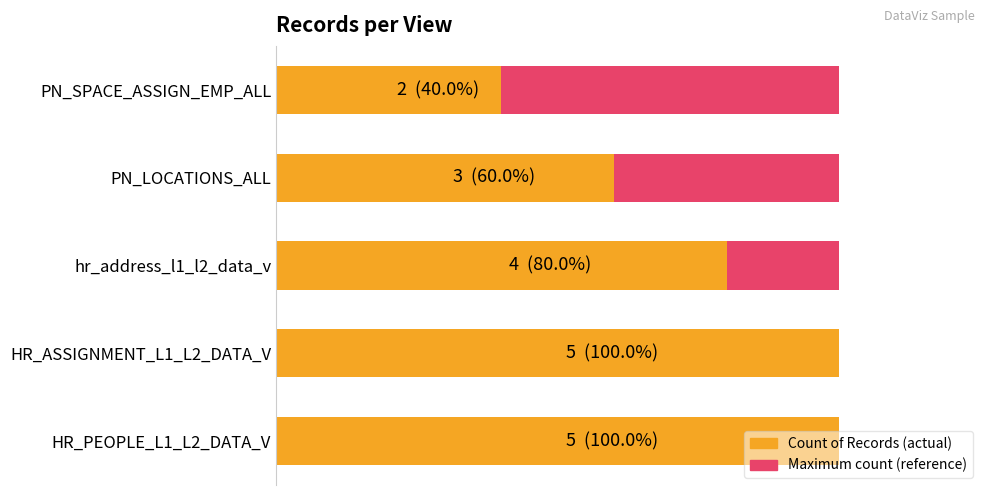

What is the value of the Count of Records bar at the 5th from the left?

2.0